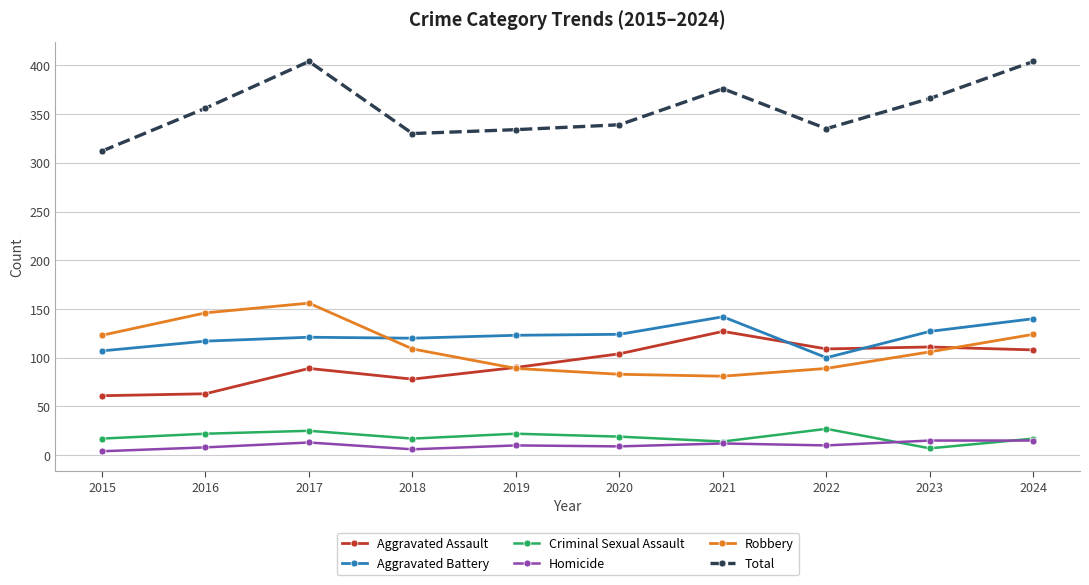

What is the minimum value for Aggravated Battery?

100